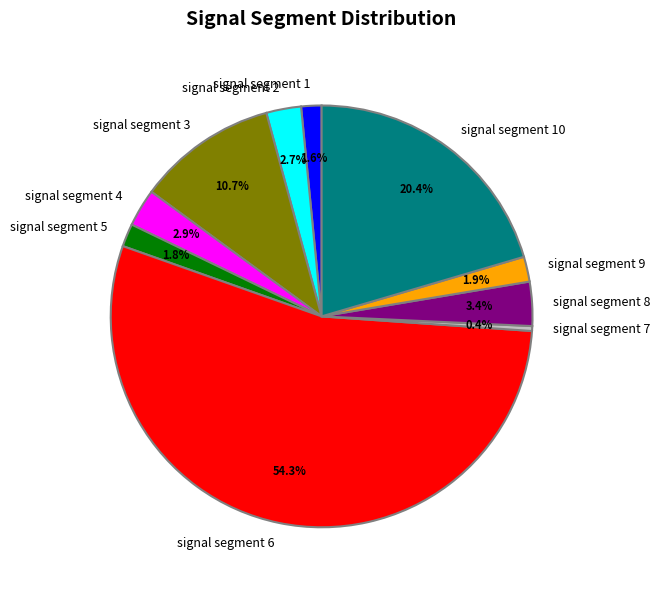

Which has a higher value, signal segment 10 or signal segment 9?

signal segment 10